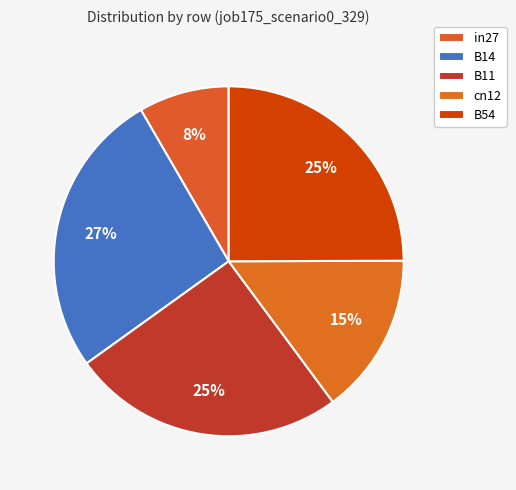

To the nearest percent, what portion does B54 represent?

25%